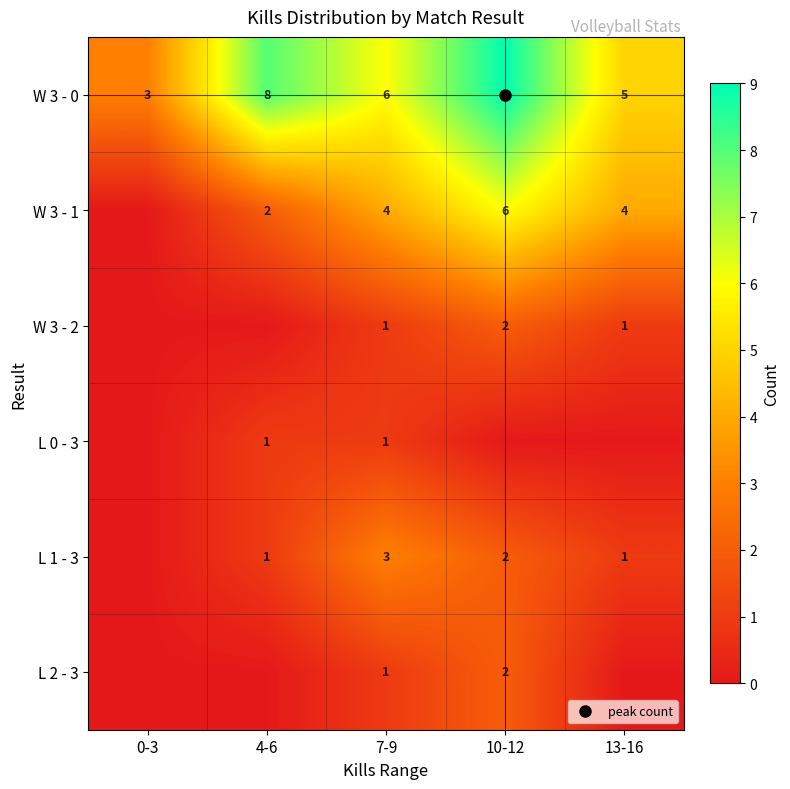

Where is W 3 - 1 nearest to the value 3?

4-6